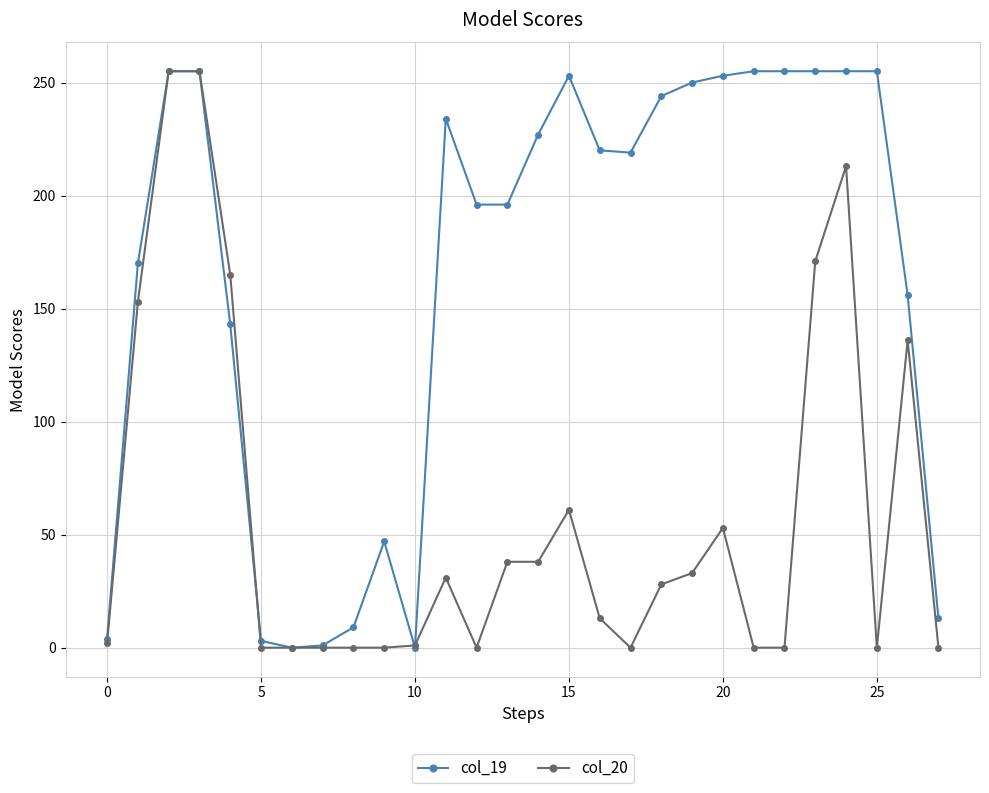

Rank the series by their average value, from highest to lowest.

col_19, col_20